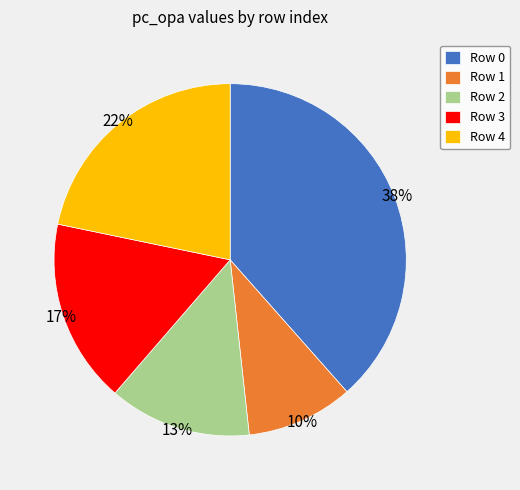

To the nearest percent, what portion does Row 3 represent?

17%